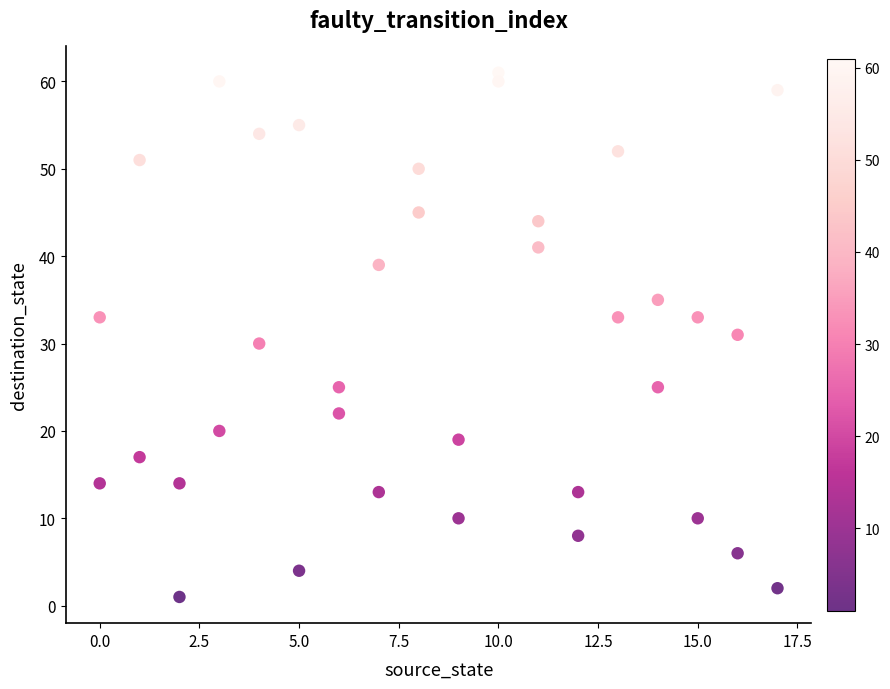

What is the range of X values (max minus min)?

17